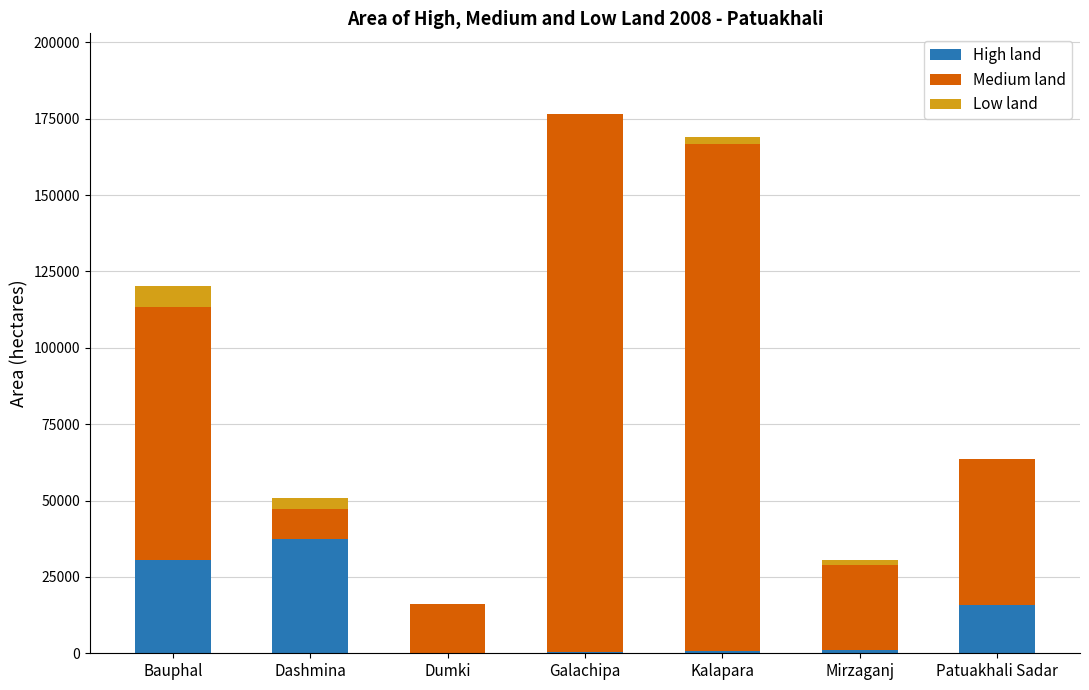

What is the sum of the High land values at Patuakhali Sadar and Mirzaganj?

16800